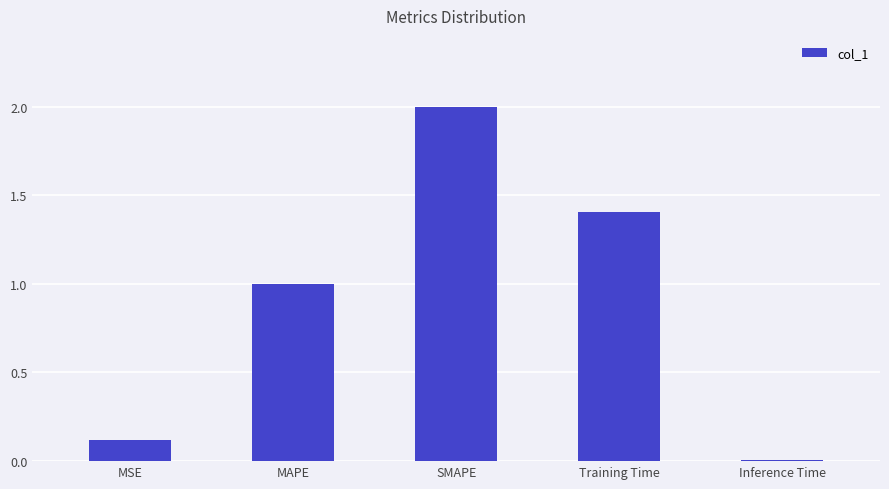

What is the maximum value shown in the chart?

2.0